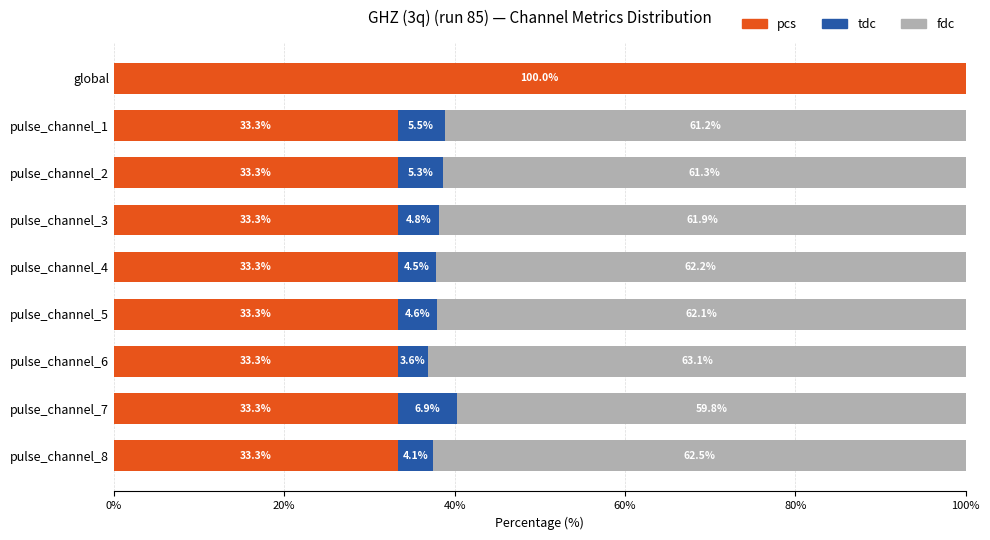

The value of pcs at global is 169.2. True or false?

False